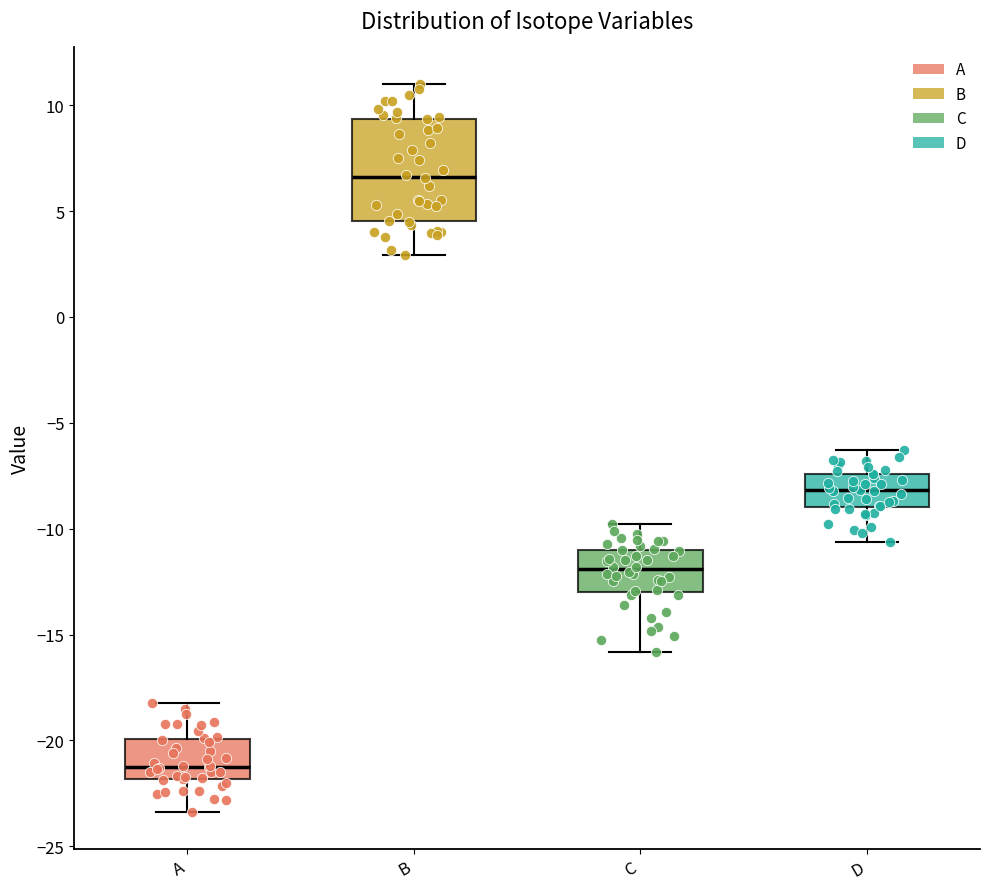

Which box's median line is the highest?

B